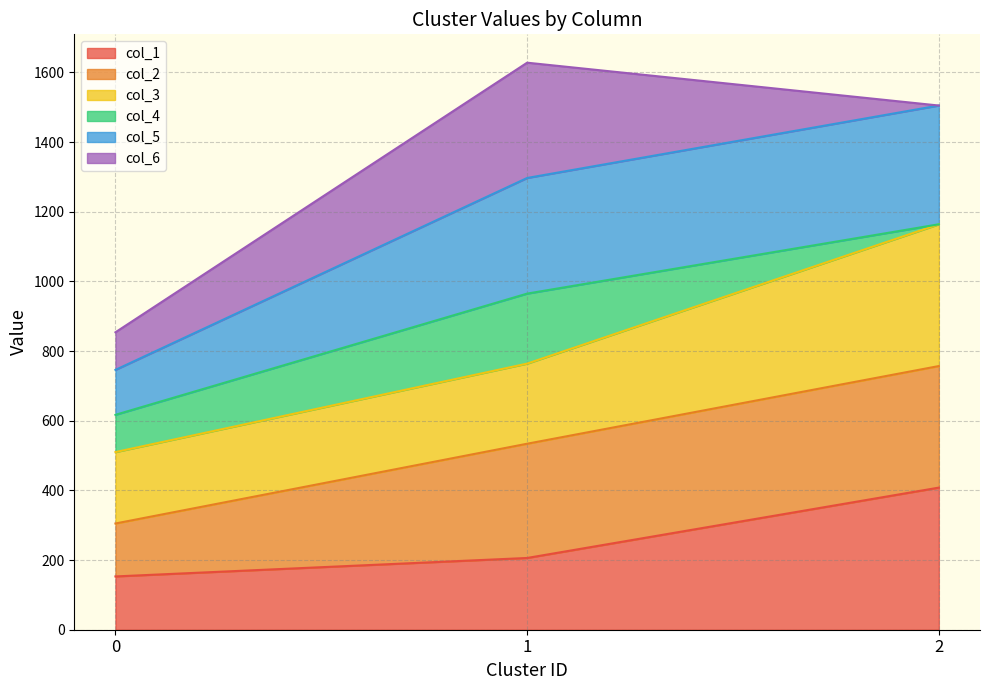

Reading left to right, list the values for the col_1 series.

153	206	408